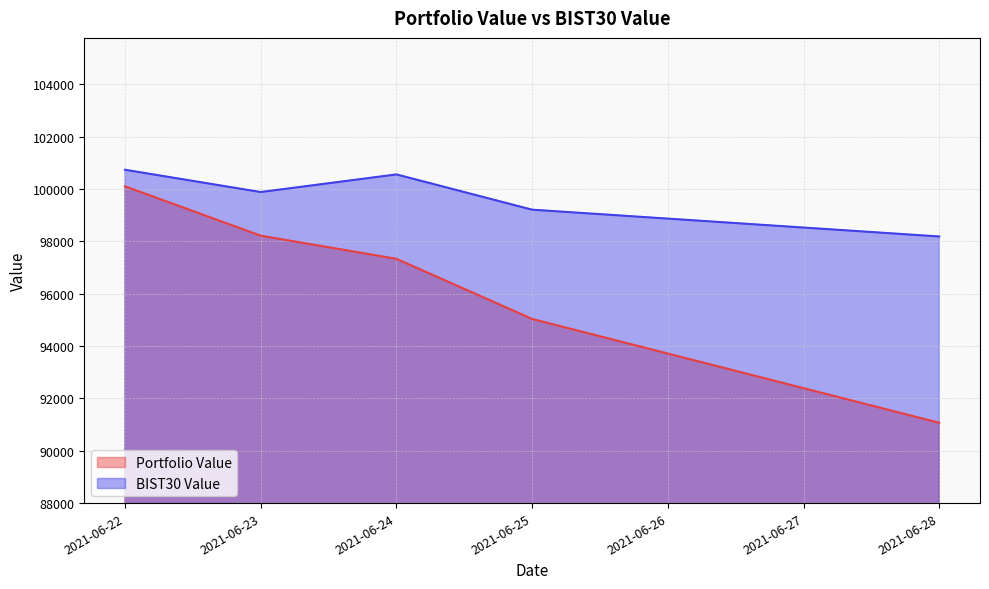

Between 2021-06-24 and 2021-06-25, which series saw the biggest shift?

Portfolio Value